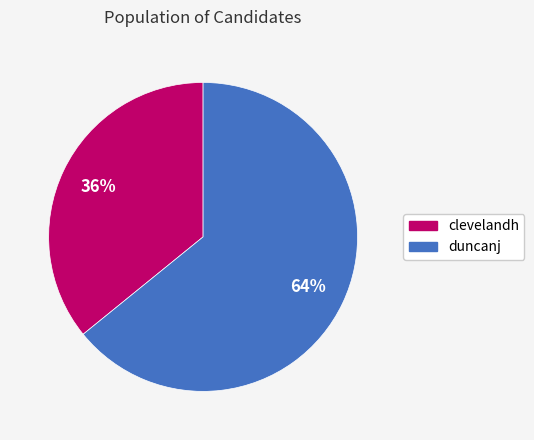

Count the number of slices in the pie.

2